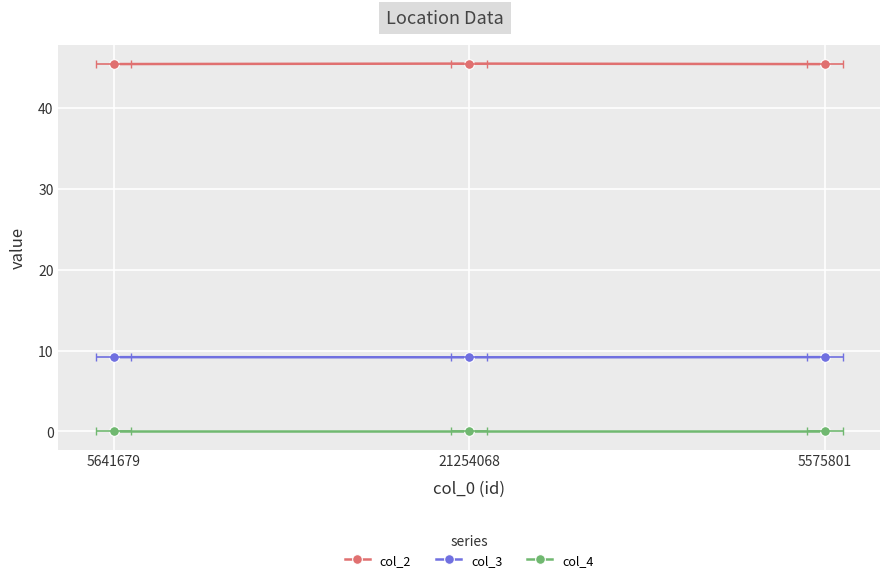

The value of col_4 at 5575801 is 0.0. True or false?

True